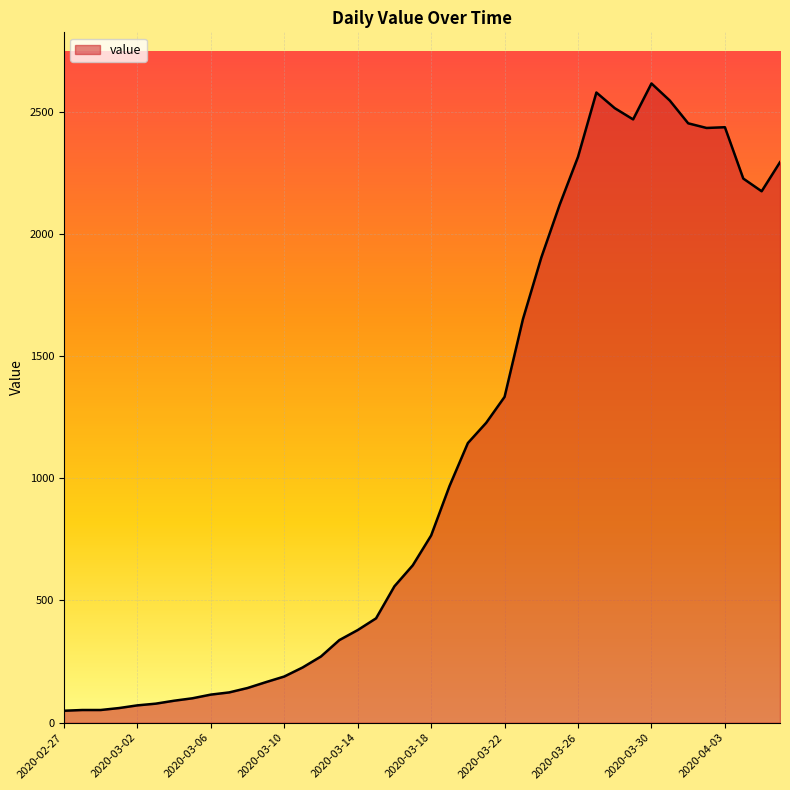

What is the average value?

1107